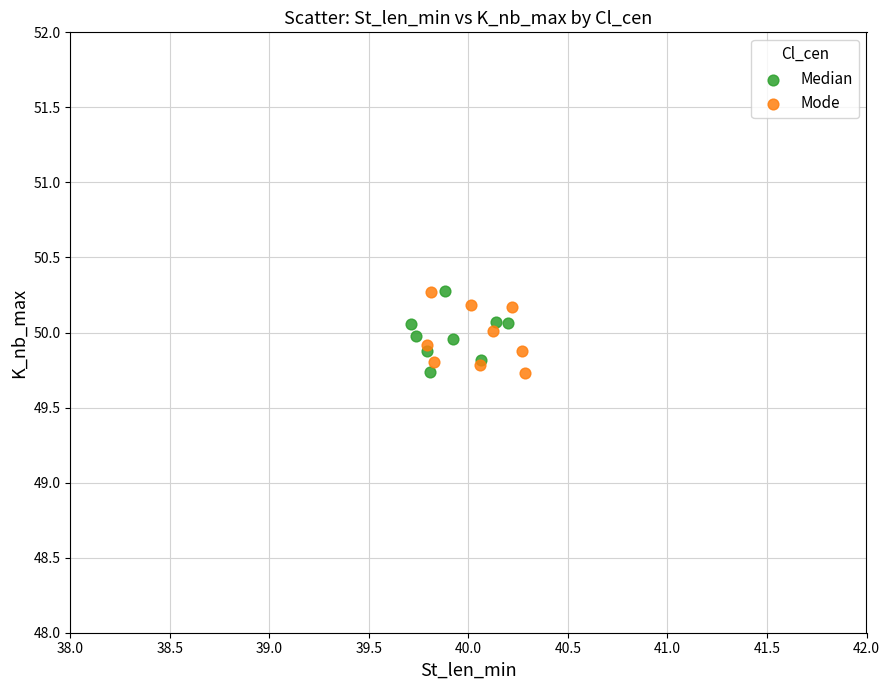

What are all the series names shown in the legend?

Median, Mode